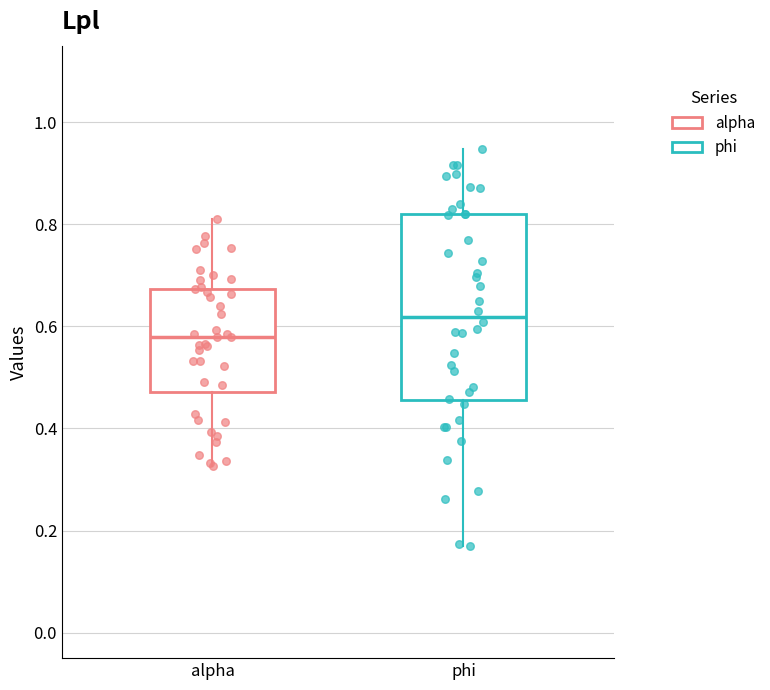

Which box's median line is the lowest?

alpha